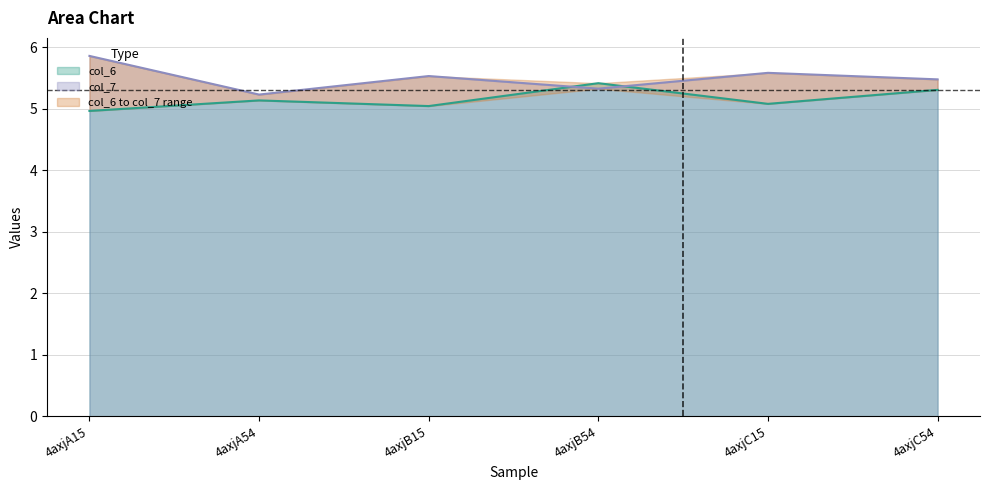

Where do col_7 and col_6 first cross each other?

4axjB15 and 4axjB54